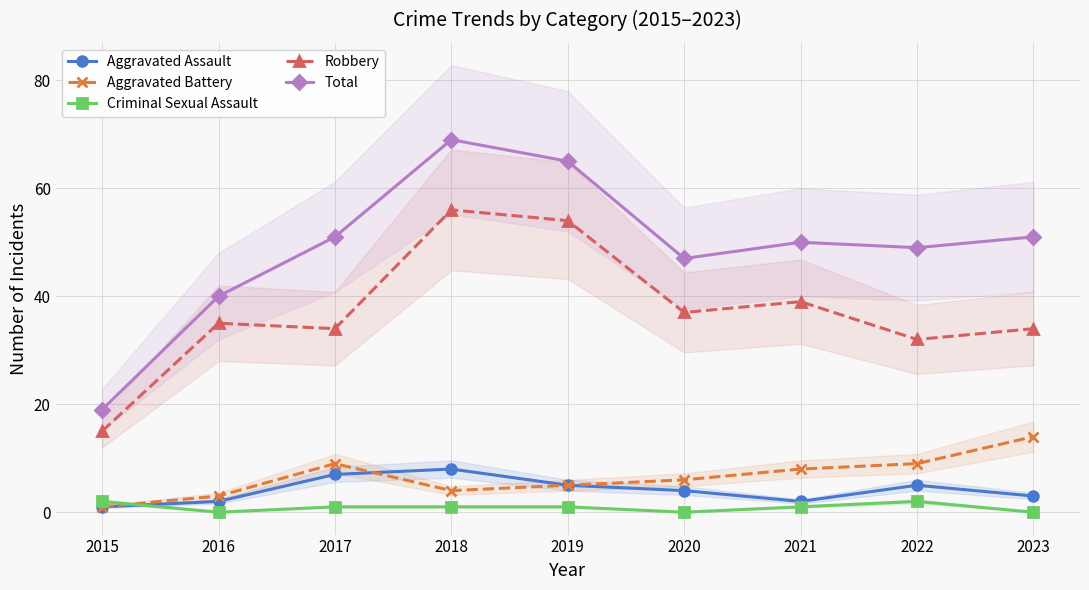

What are all the series names shown in the legend?

Aggravated Assault, Aggravated Battery, Criminal Sexual Assault, Robbery, Total